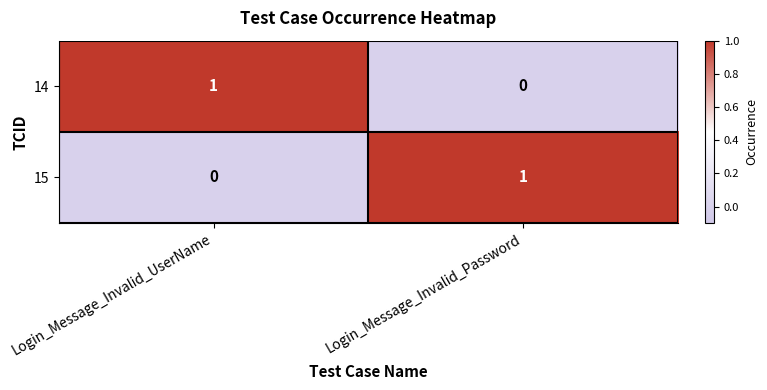

Rank the categories by 14 value from highest to lowest.

Login_Message_Invalid_UserName, Login_Message_Invalid_Password